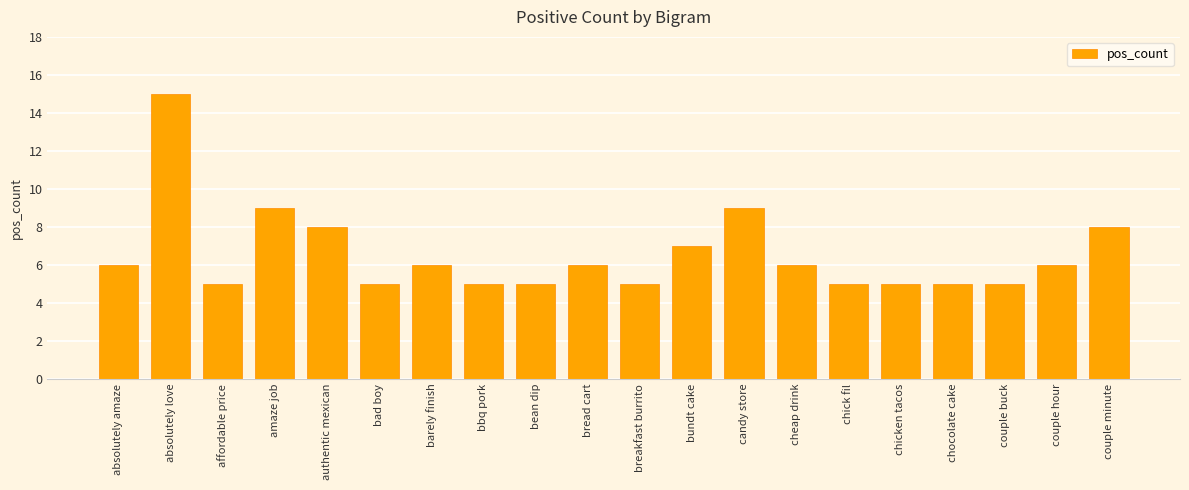

What is the label of the 2nd bar from the right?

couple hour